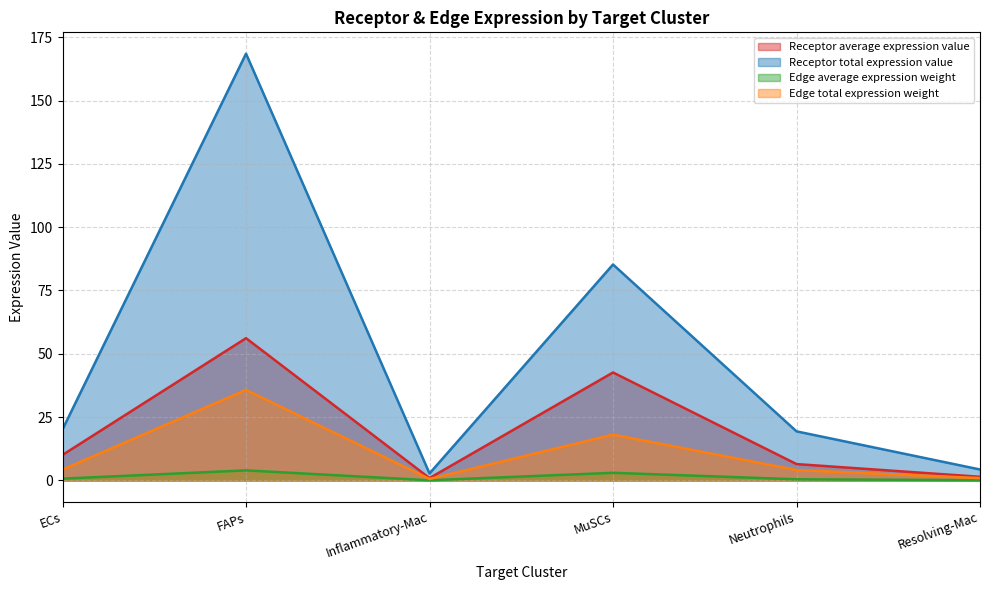

What position from the left is FAPs?

2